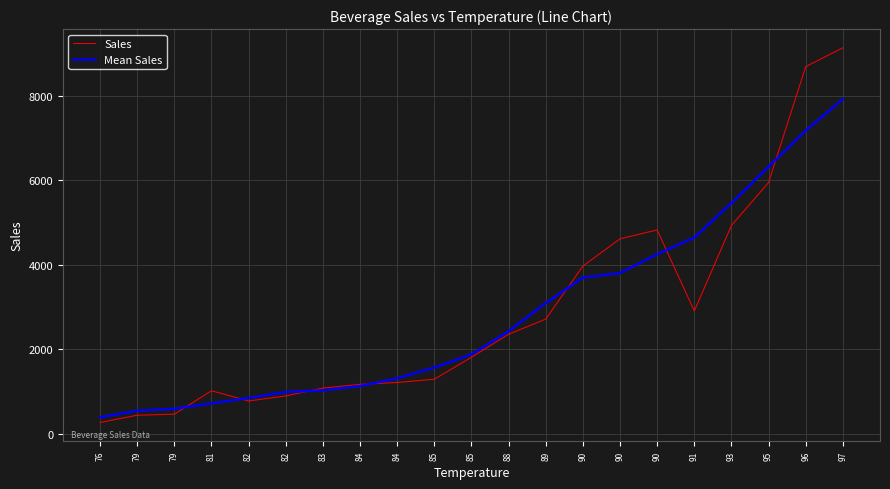

What is the spread (max minus min) of values at 84?

38.6